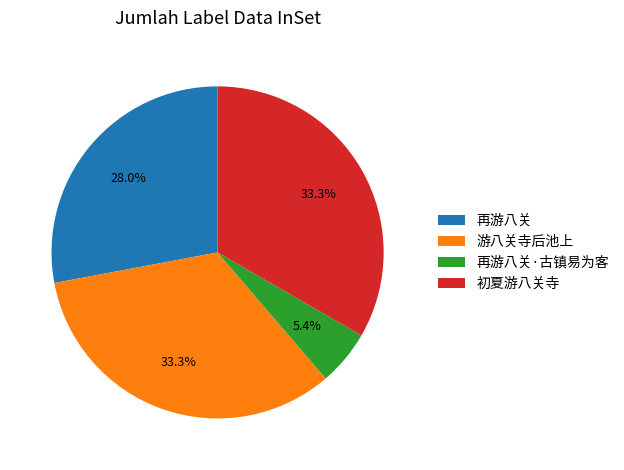

Is the sum of 再游八关·古镇易为客 and 初夏游八关寺 greater than half?

No